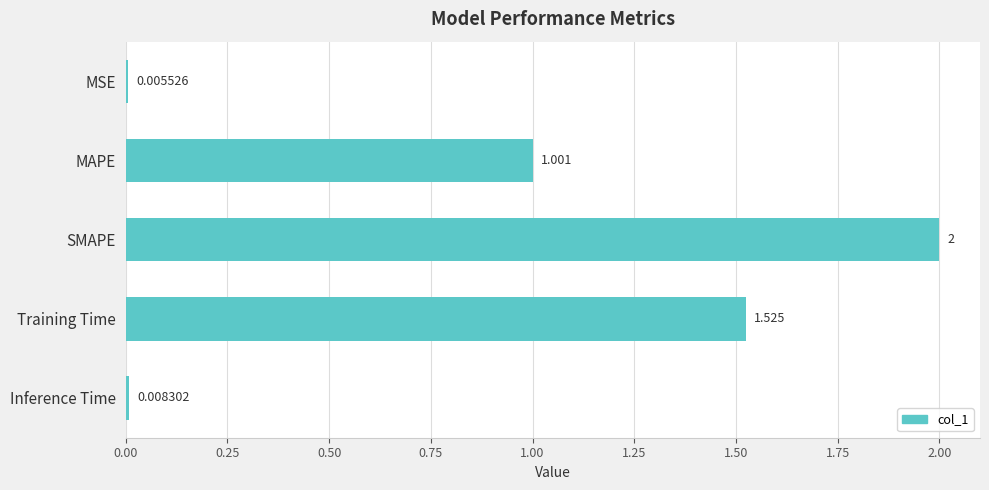

Are the bars horizontal?

Yes